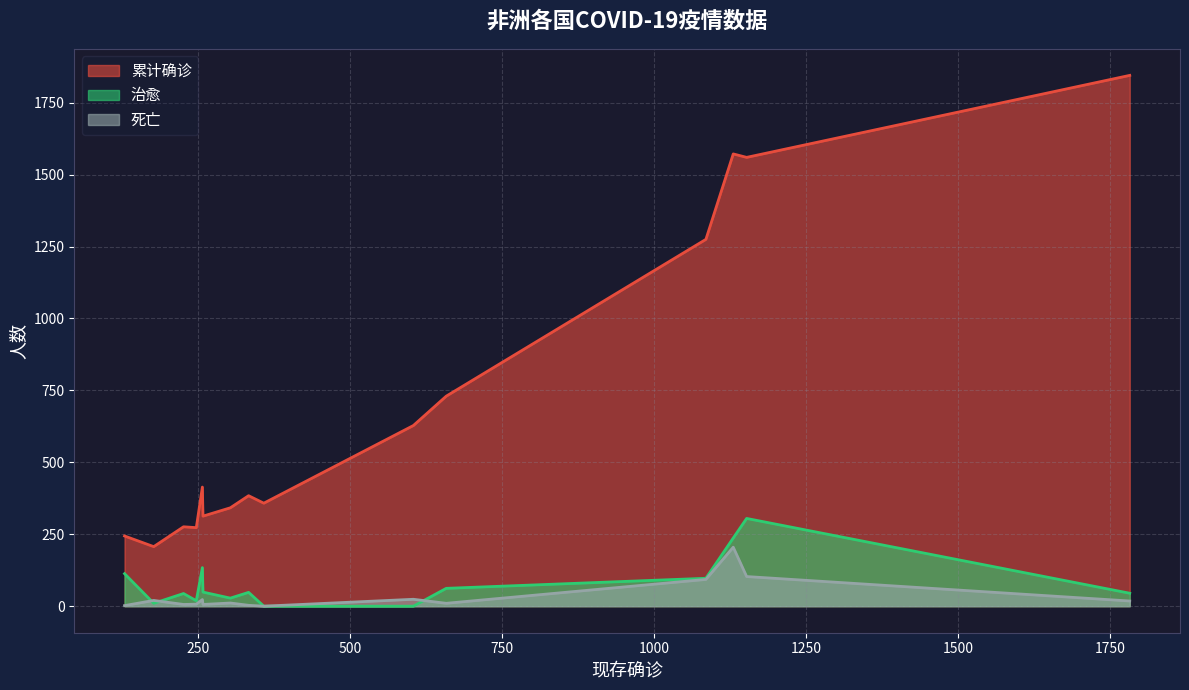

True or false: 累计确诊 has more than 0 interior local peaks.

True